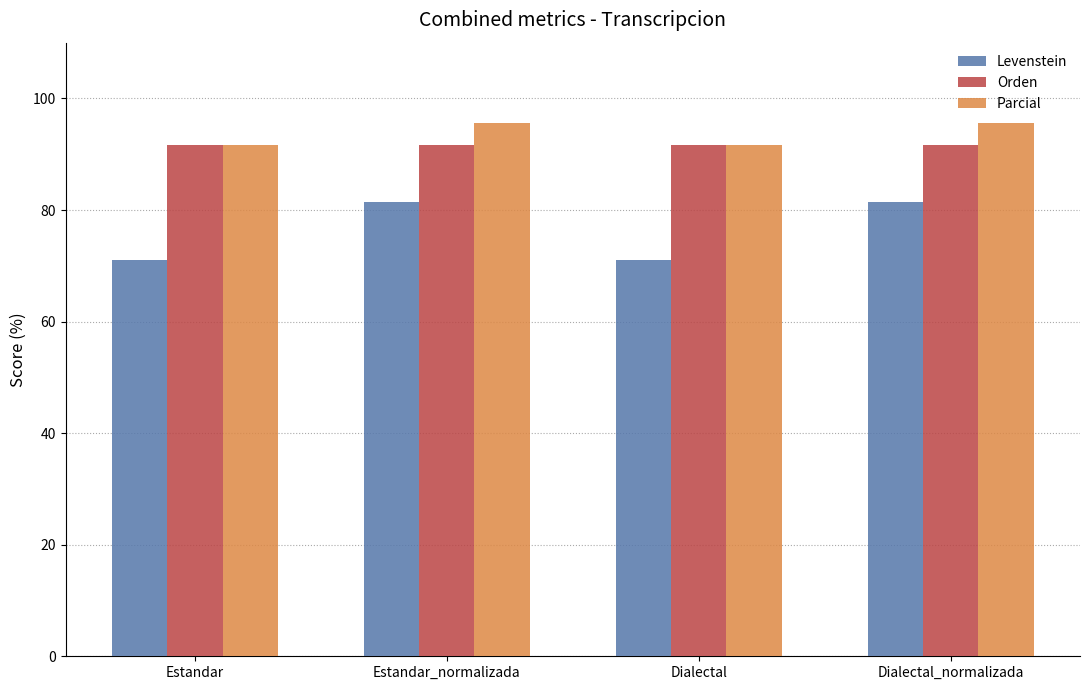

Does the chart contain any negative values?

No